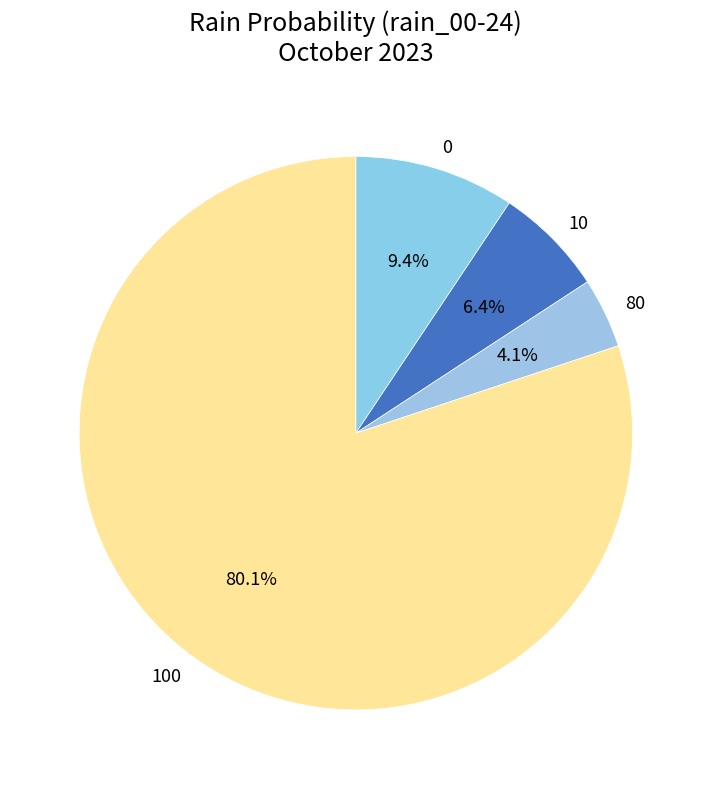

Rank the categories by value from lowest to highest.

80, 10, 0, 100